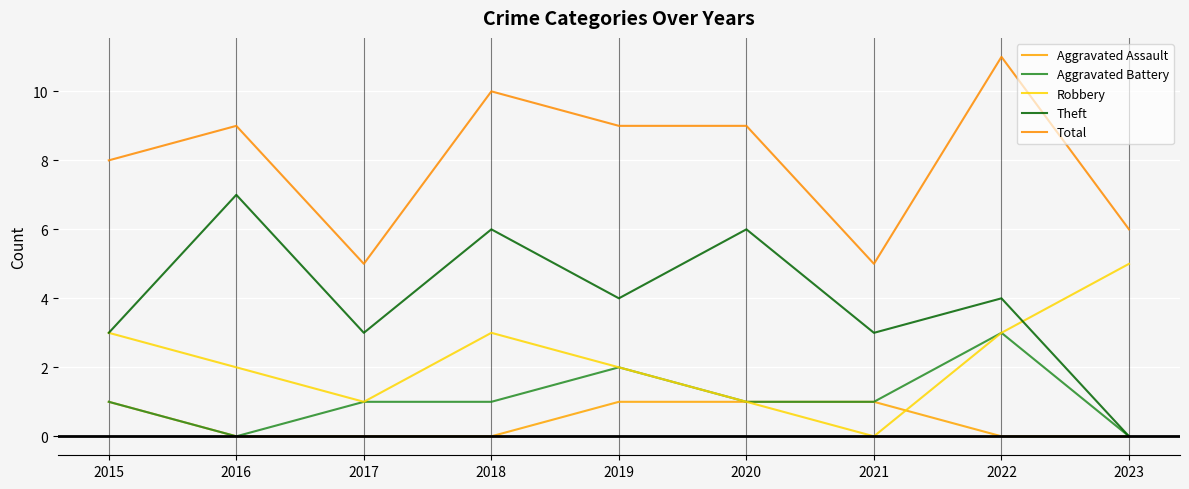

Which category has the lowest value in the Aggravated Battery series?

2016